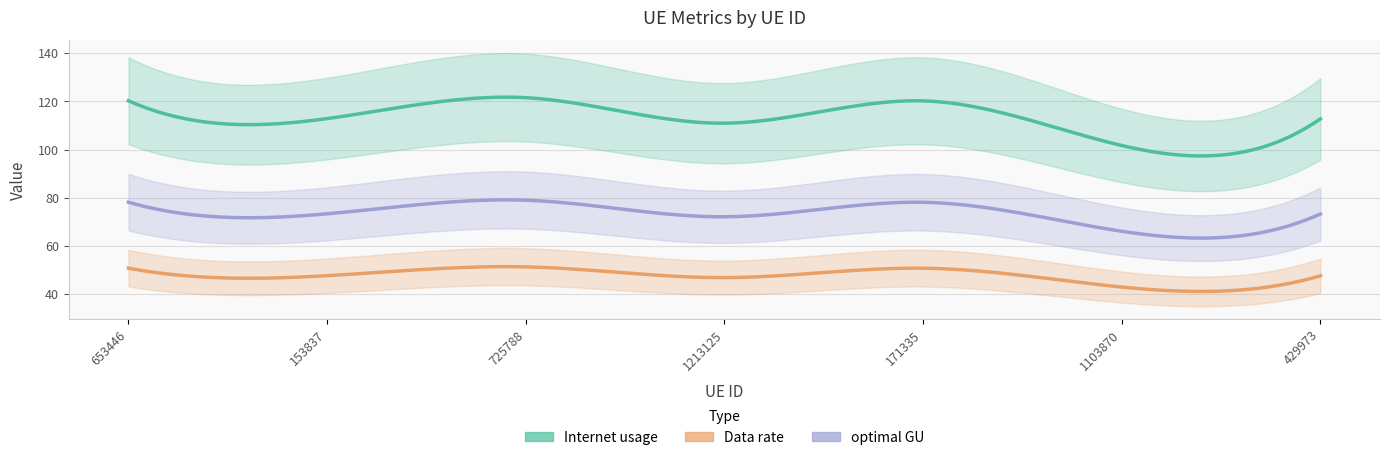

How many lines are shown in the chart?

3